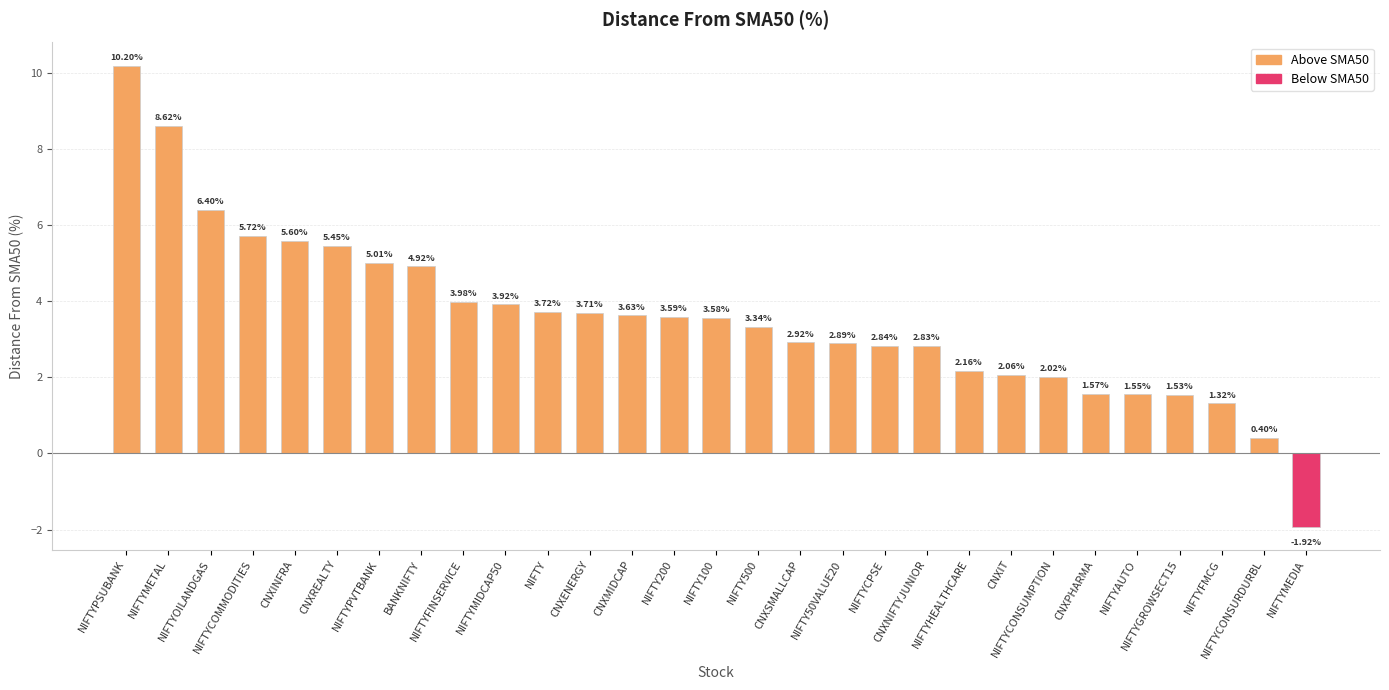

How many data points does each series have?

29